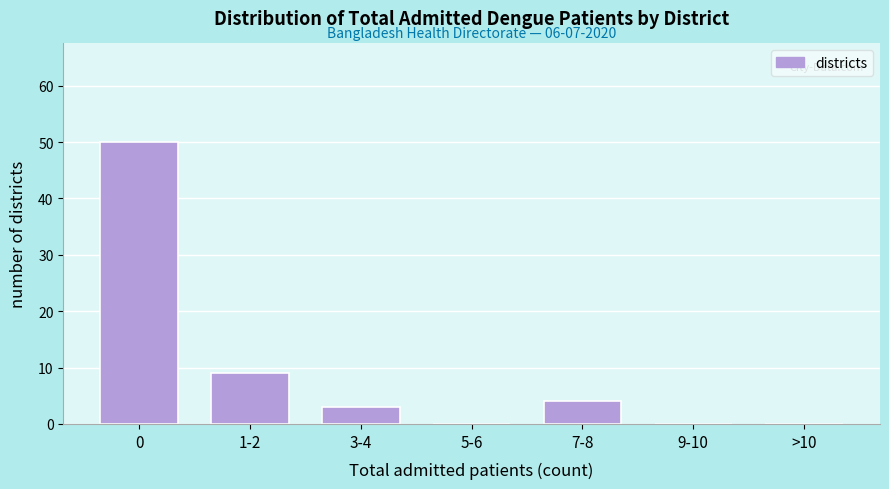

Reading left to right, what are all the values shown in this chart?

0=50	1-2=9	3-4=3	5-6=0	7-8=4	9-10=0	>10=0